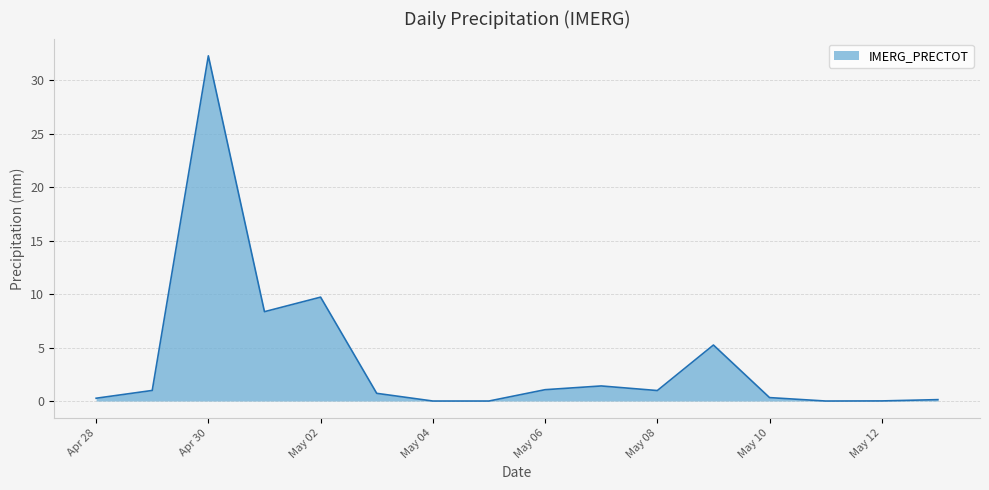

What is the greatest value displayed?

32.3